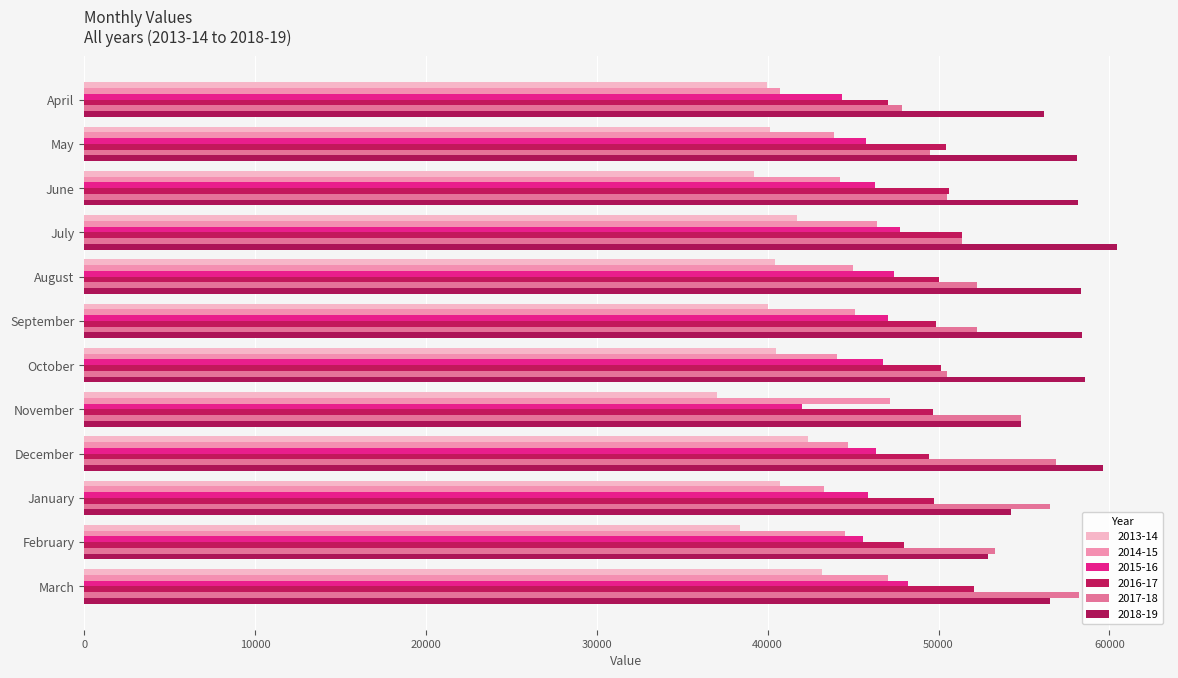

How many values in the 2017-18 series are below 52275?

6